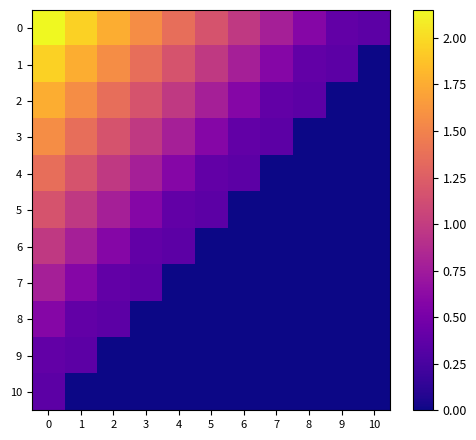

What is the total value across all series at 8?

1.3